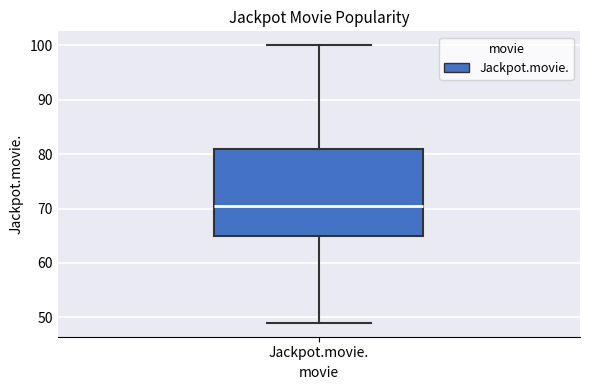

Read this box plot against the y-axis: the position of the median line, the range covered by the box, and the ends of both whiskers. The values are not printed on the chart, so give them approximately, as read against the axis.

median 71, box 65 to 81, whiskers 49 to 100